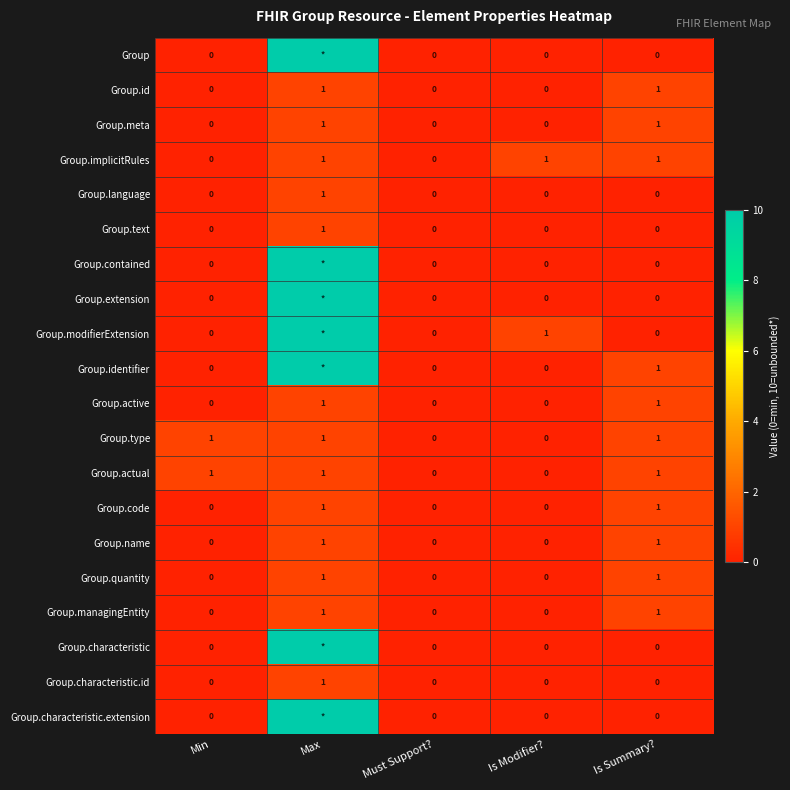

The value of Group.language at Is Modifier? is 0. True or false?

True